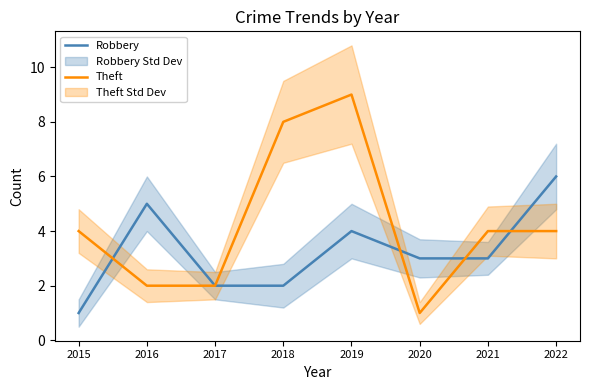

Which series ends up on top after the final intersection of Theft and Robbery?

Robbery